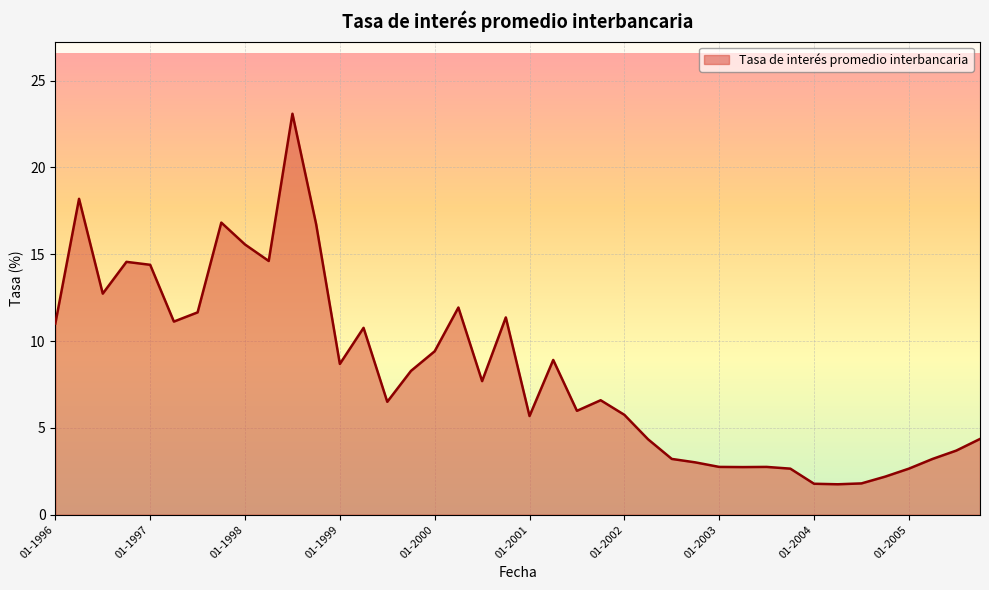

What is the greatest value displayed?

23.1